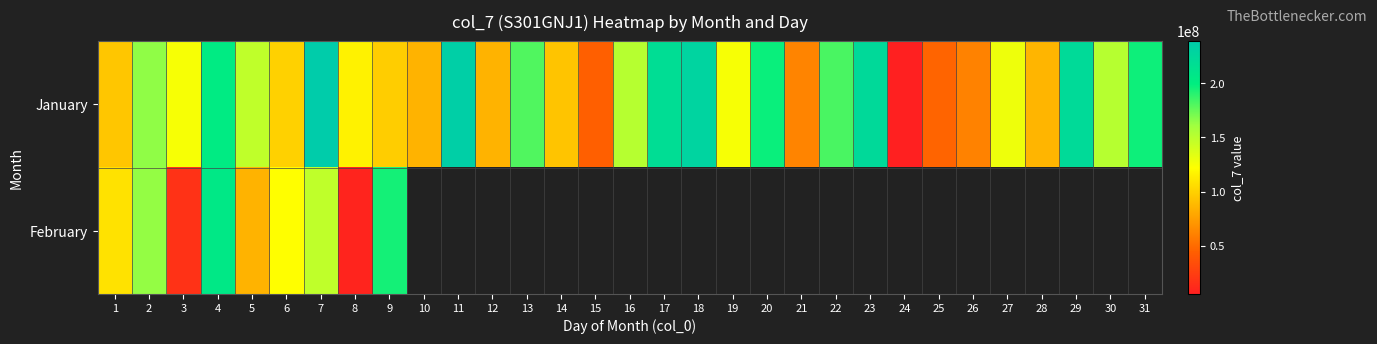

Is the value of February at 28 greater than the value of January at 7?

No